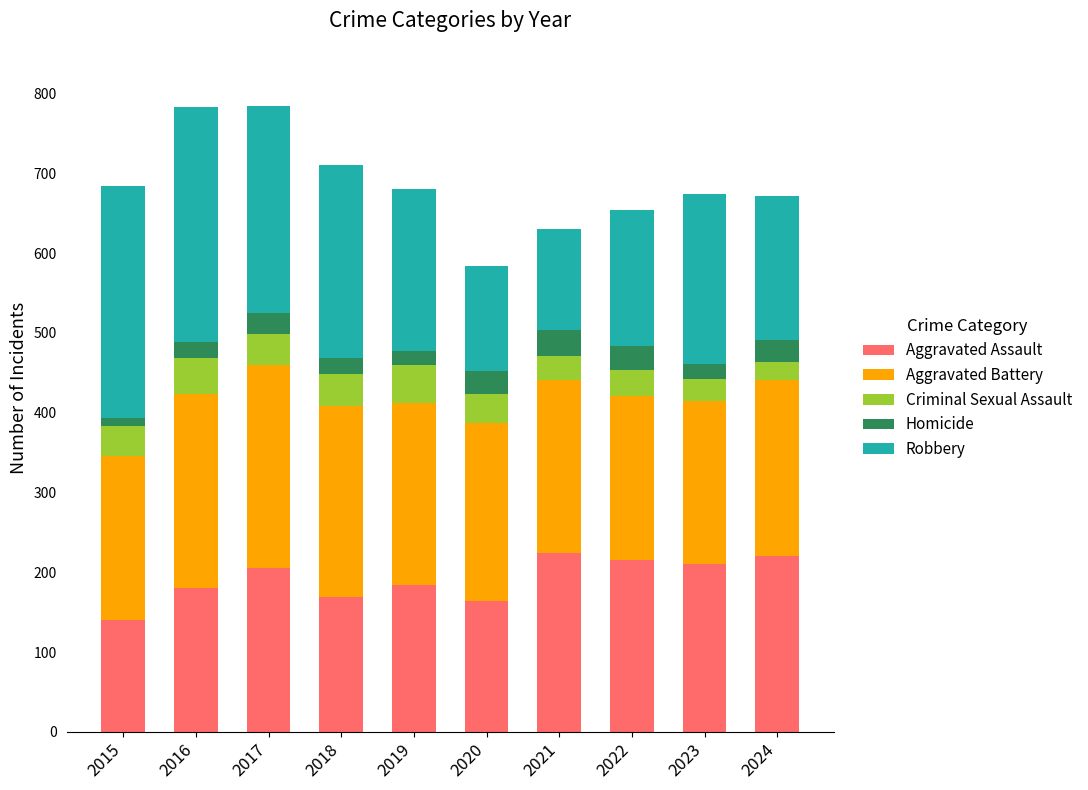

True or false: Aggravated Assault has a value of 180 at 2016.

True